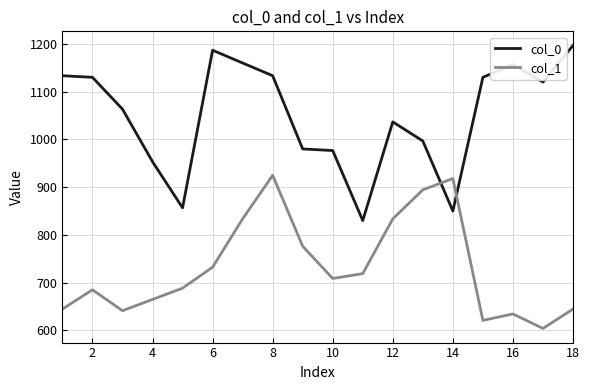

List the series in order of their peak value, lowest first.

col_1, col_0